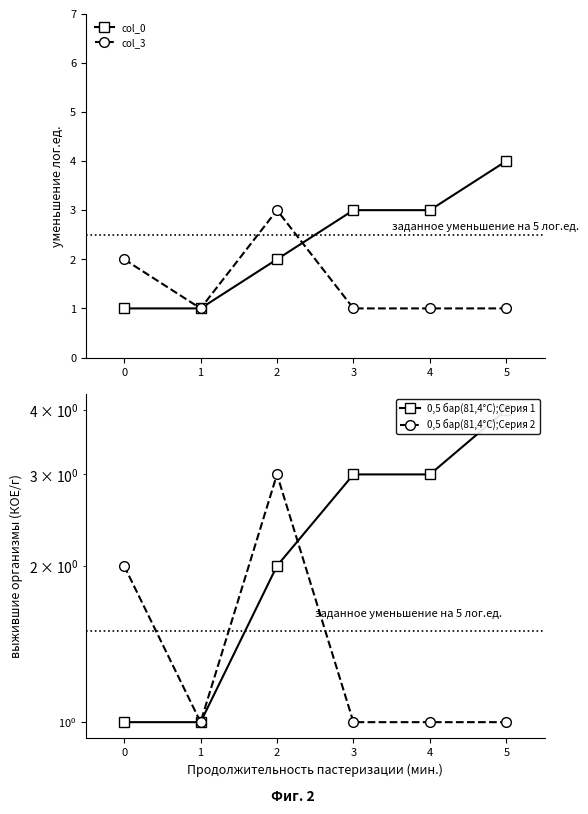

What is the approximate value of col_3 at 2?

3